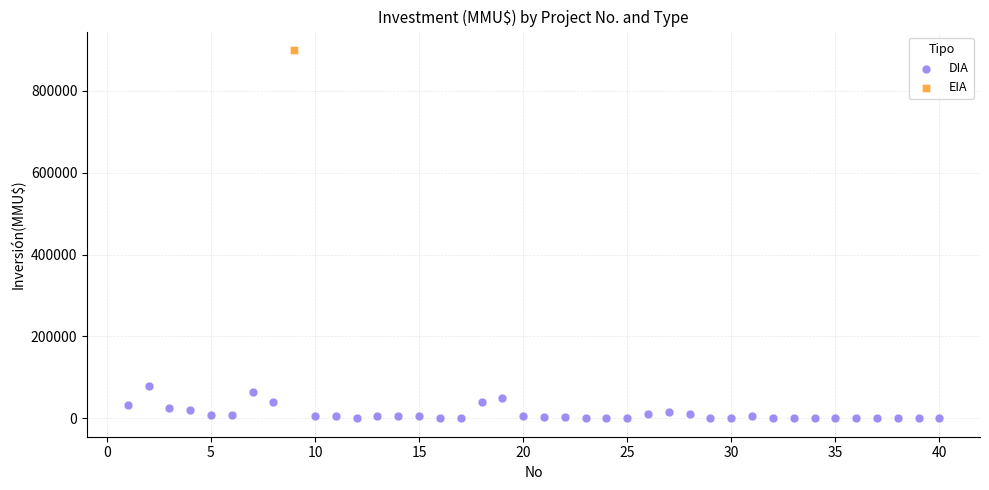

What are all the series names shown in the legend?

DIA, EIA